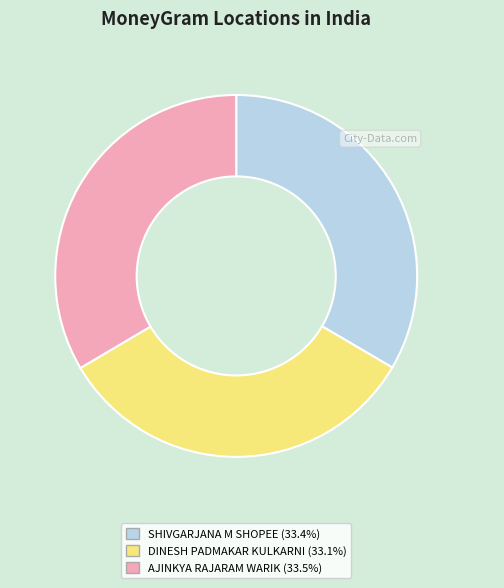

True or false: SHIVGARJANA M SHOPEE accounts for 33% of the total.

True